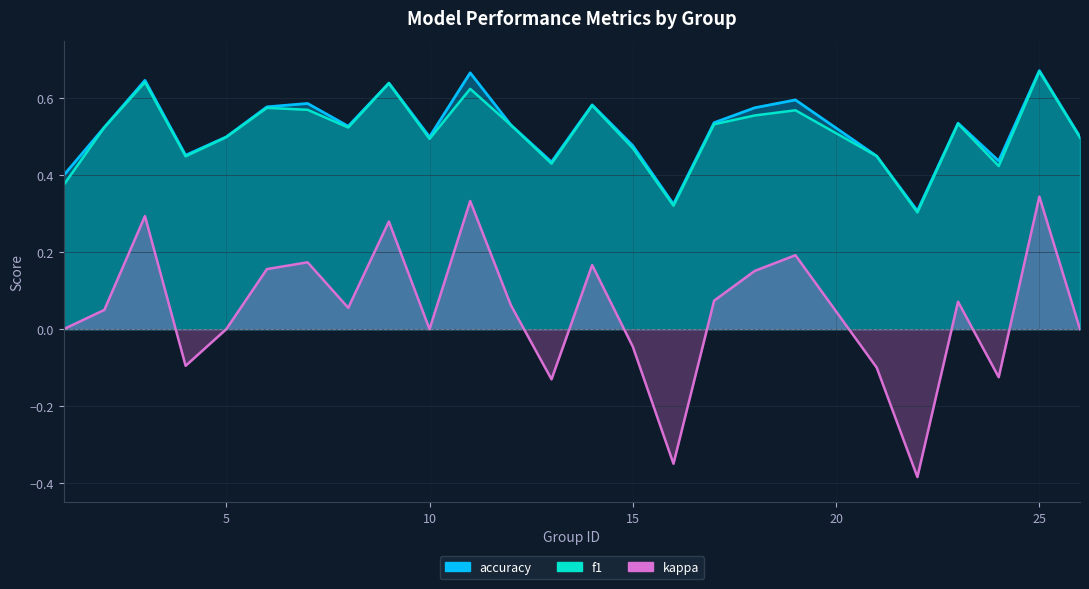

What is the average value of the f1 series?

0.5